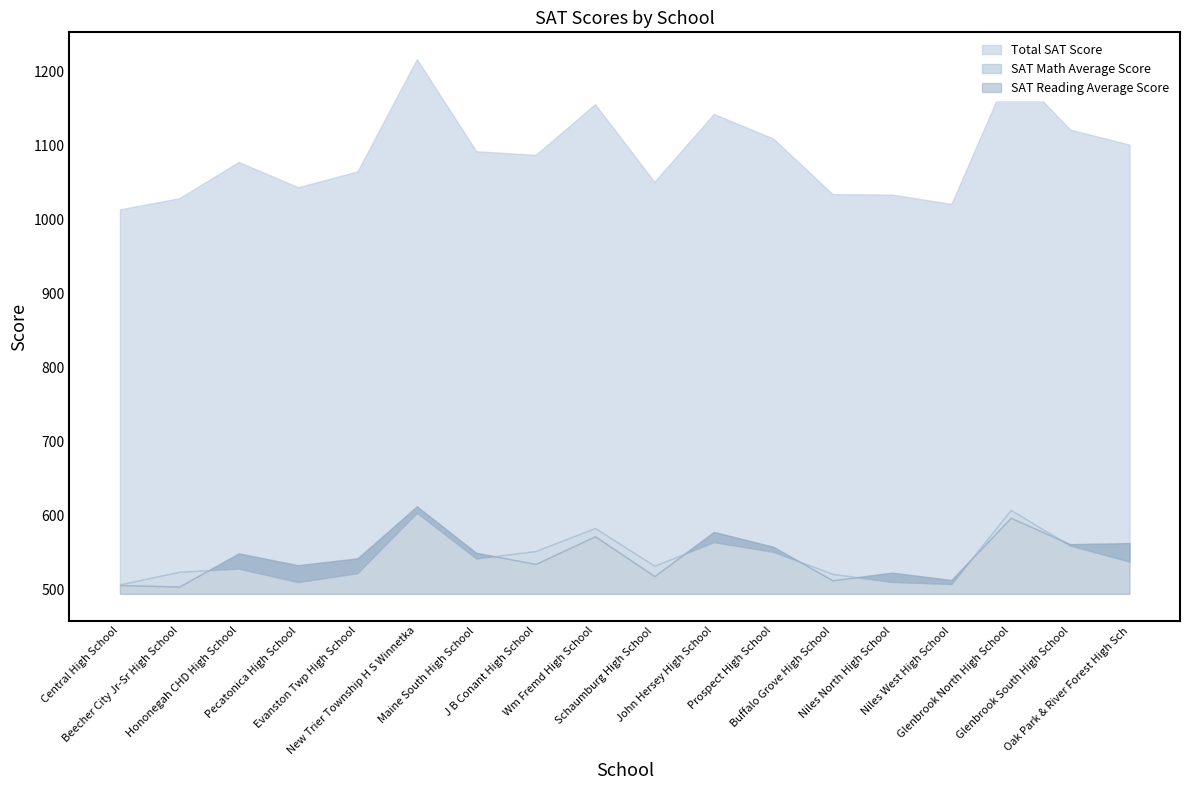

What is the difference between the maximum and minimum values in the SAT Math Average Score series?

100.6